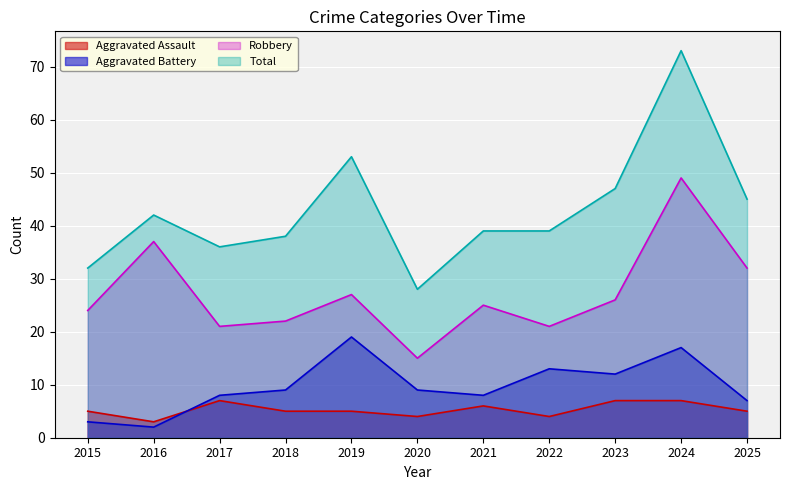

Is it true that Robbery equals 38 at 2019?

False